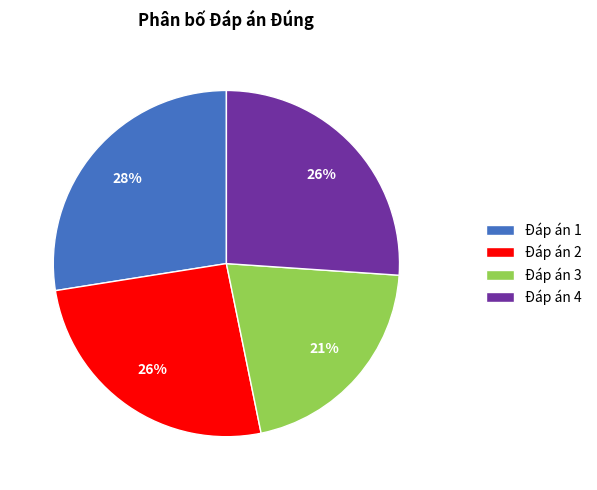

To the nearest percent, what is the difference between the largest and smallest slice percentages?

7%